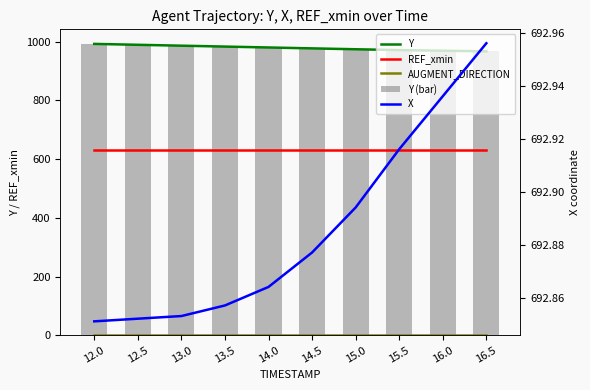

What is the difference between the highest and lowest values at 13.5?

982.1